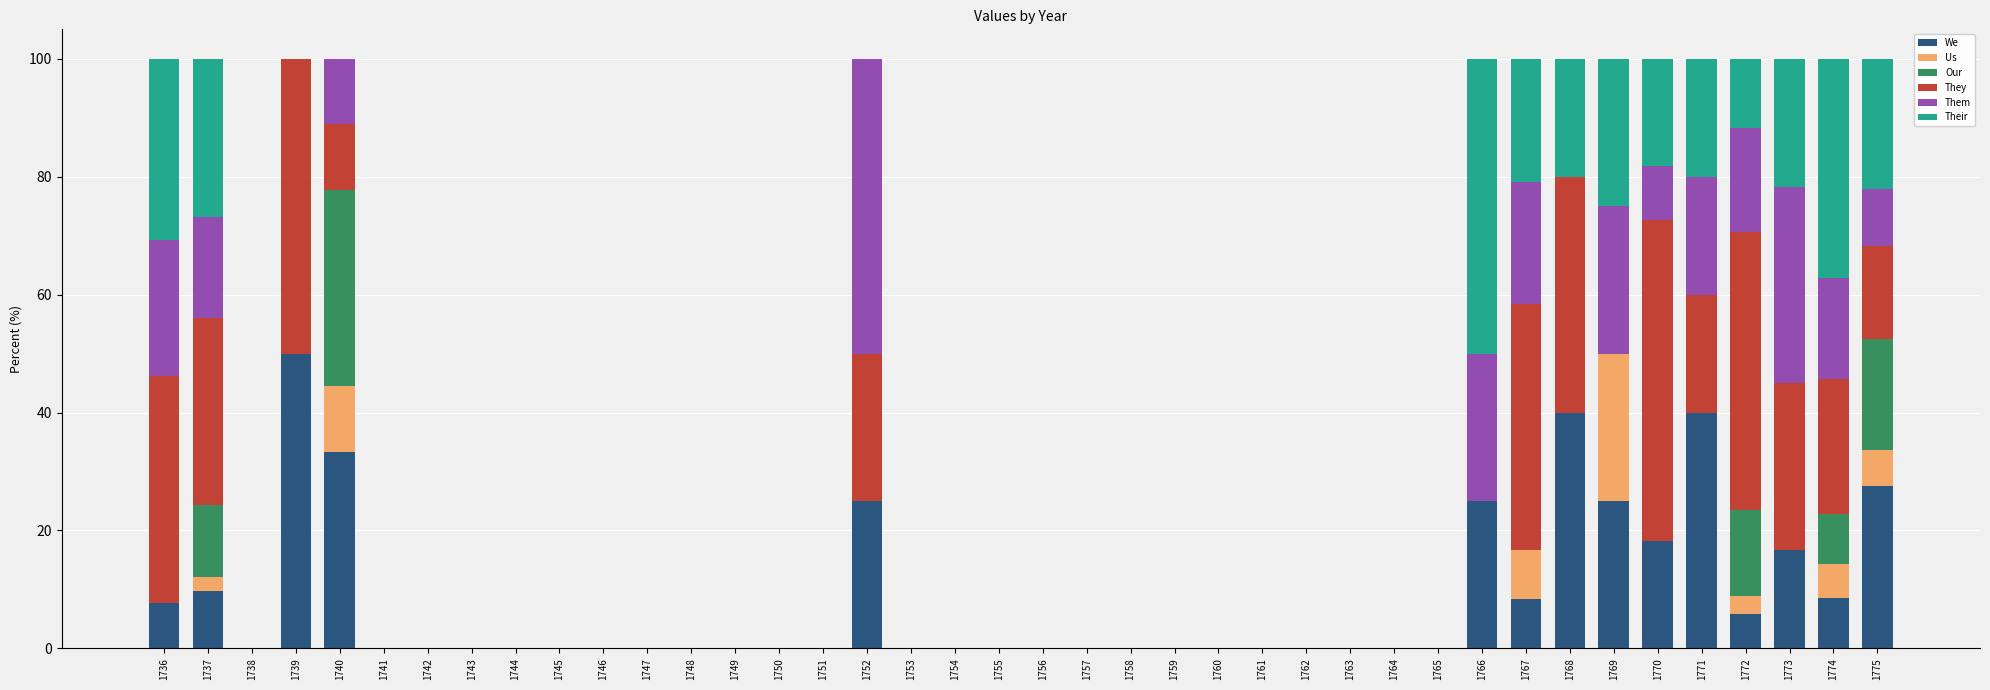

Count the number of categories in the chart.

40